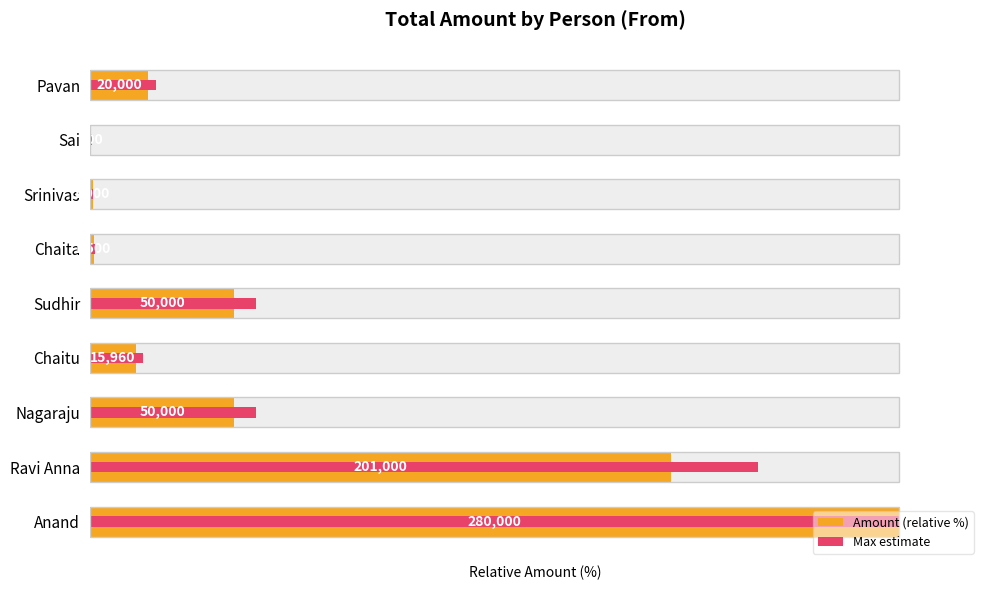

What is the value of the Amount (relative %) bar at the 4th from the left?

5.7